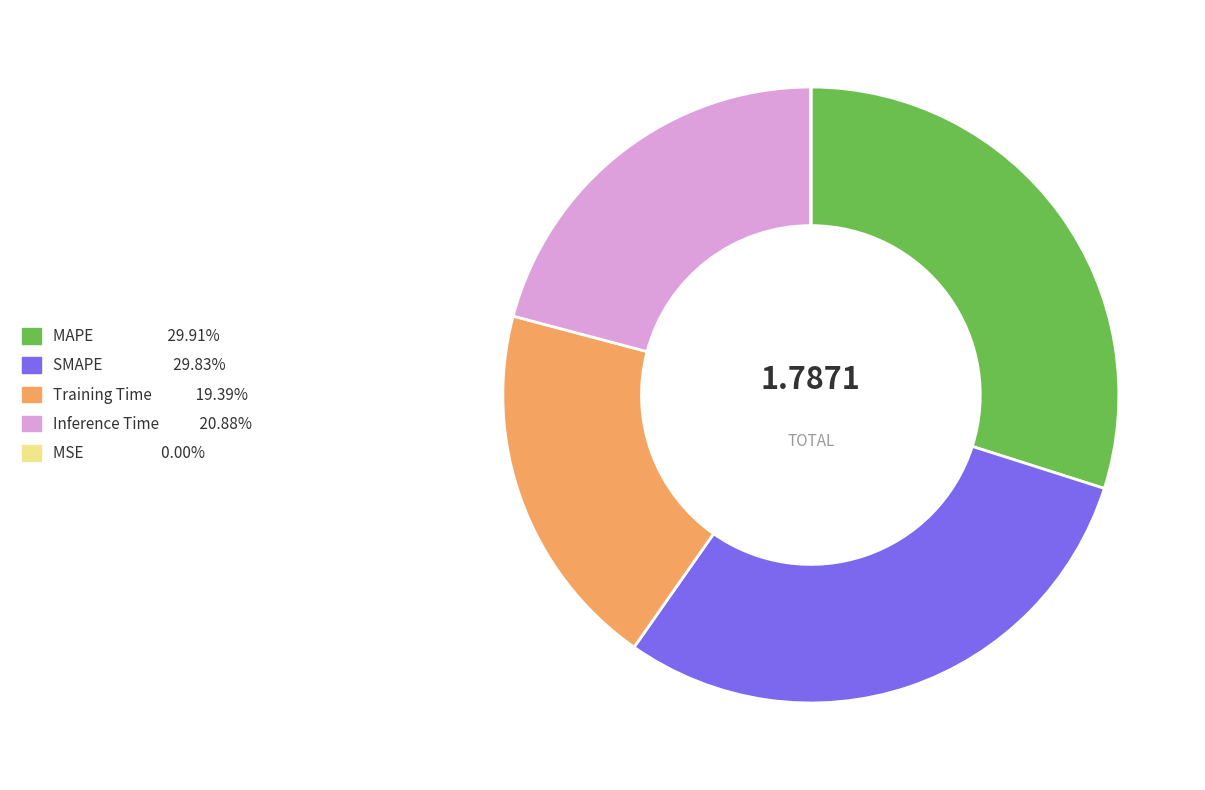

Combined, do Inference Time and MAPE account for over 50%?

Yes